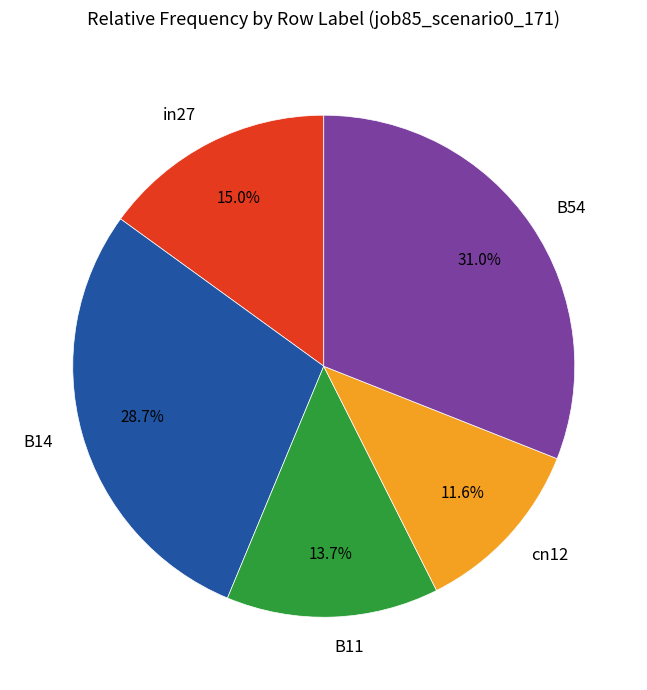

How much of the chart is everything except in27?

85.0%